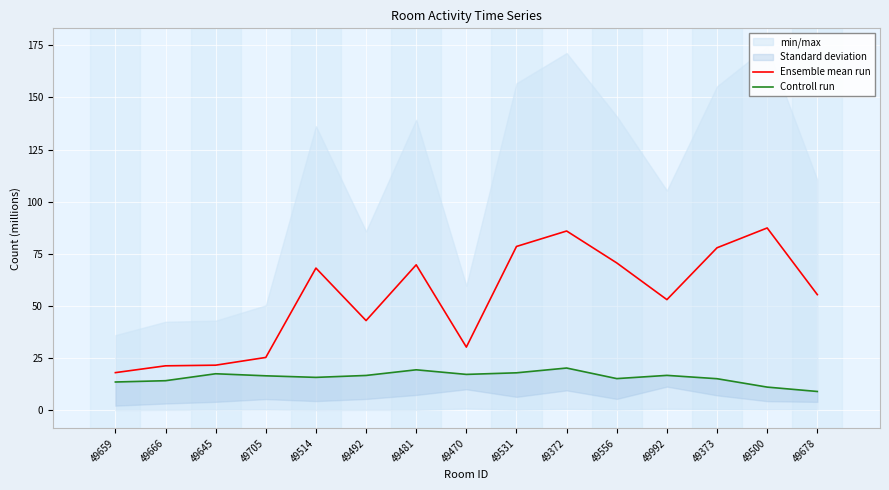

Which category has the lowest value across all series?

49678